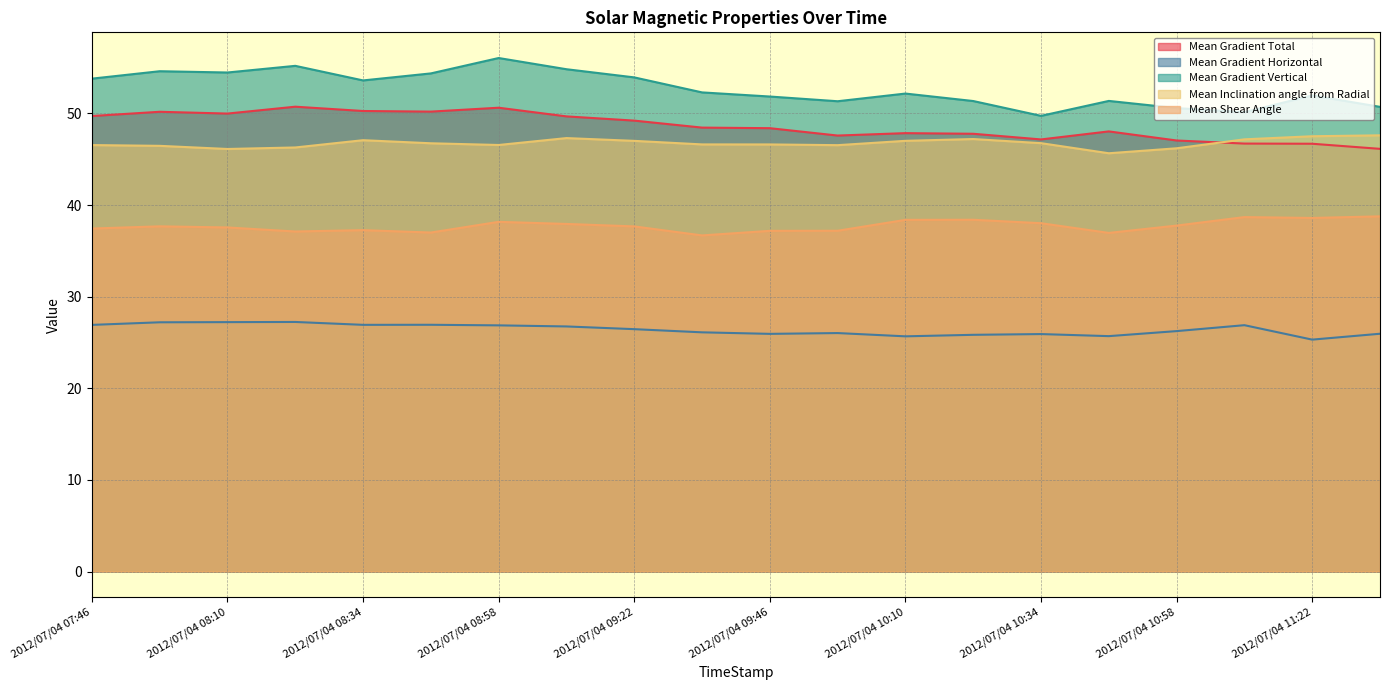

What are all the series names shown in the legend?

Mean Gradient Total, Mean Gradient Horizontal, Mean Gradient Vertical, Mean Inclination angle from Radial, Mean Shear Angle